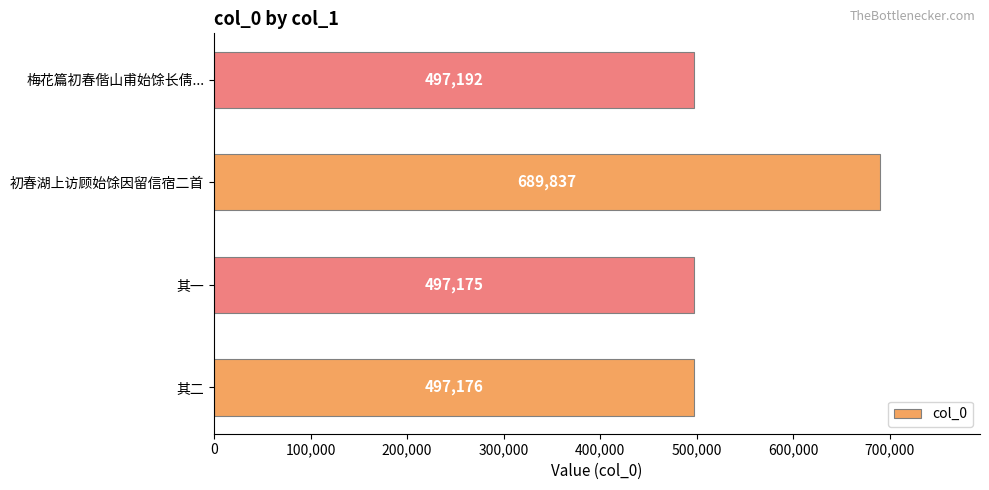

Rank the categories by value from lowest to highest.

其一, 其二, 梅花篇初春偕山甫始馀长倩..., 初春湖上访顾始馀因留信宿二首